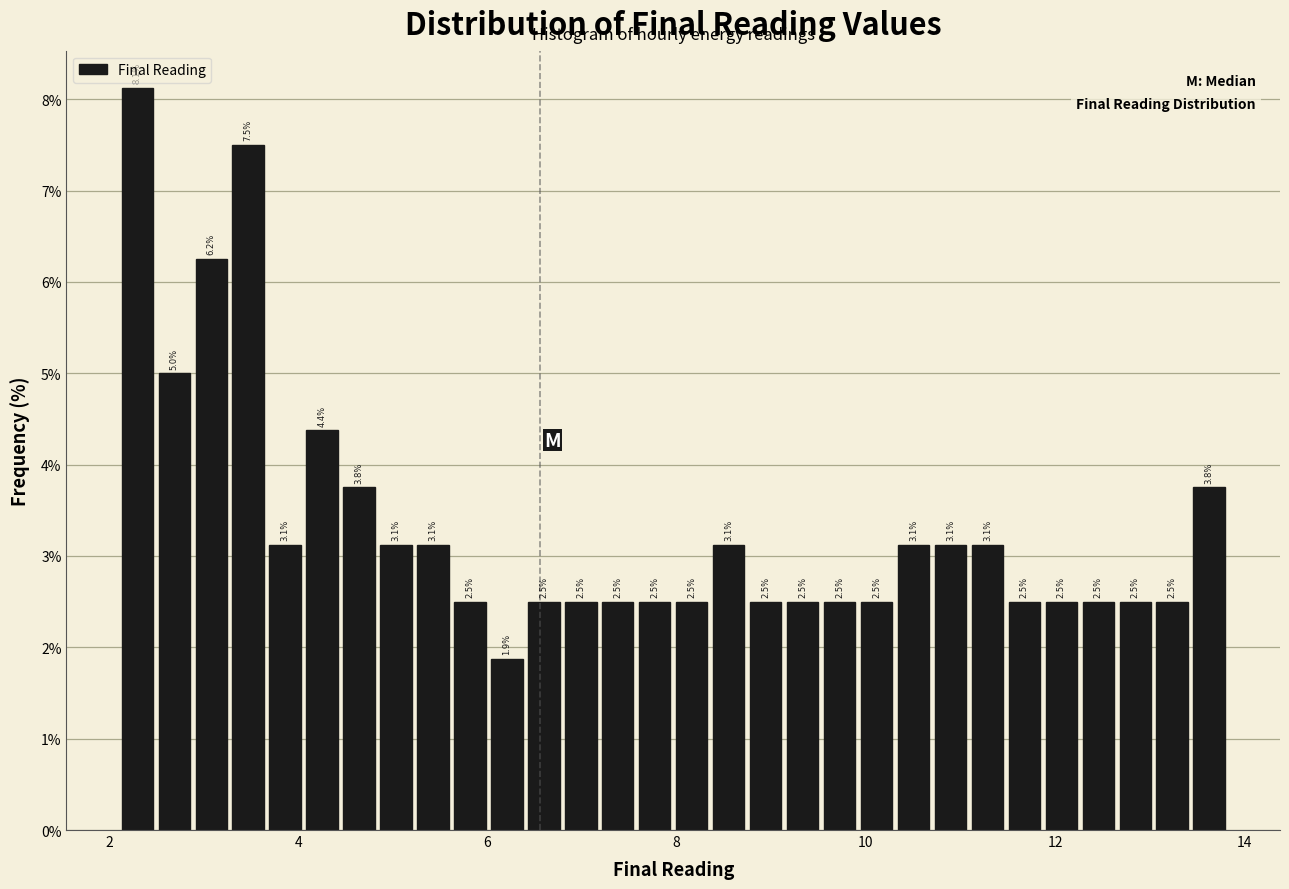

Around what value on the x-axis is the tallest bar? Give the approximate position of its centre, as read against the axis.

2.2